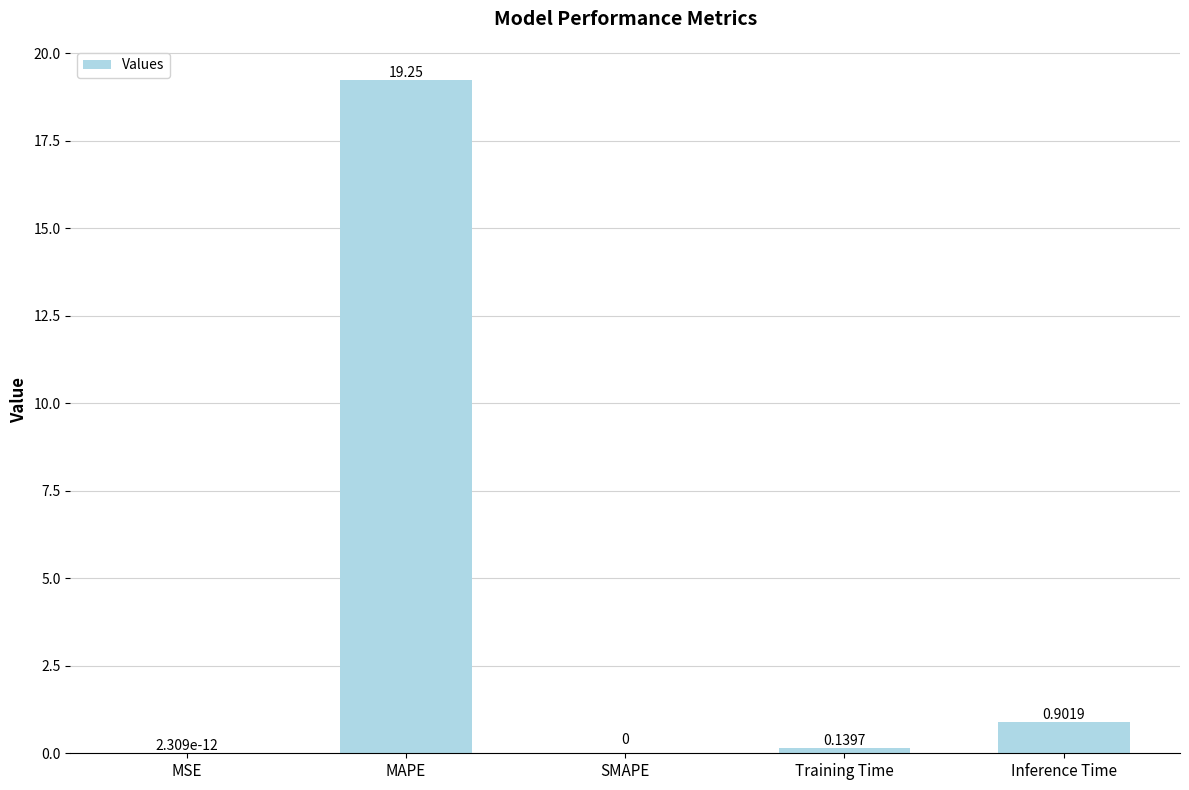

Between MSE and MAPE, which is larger?

MAPE